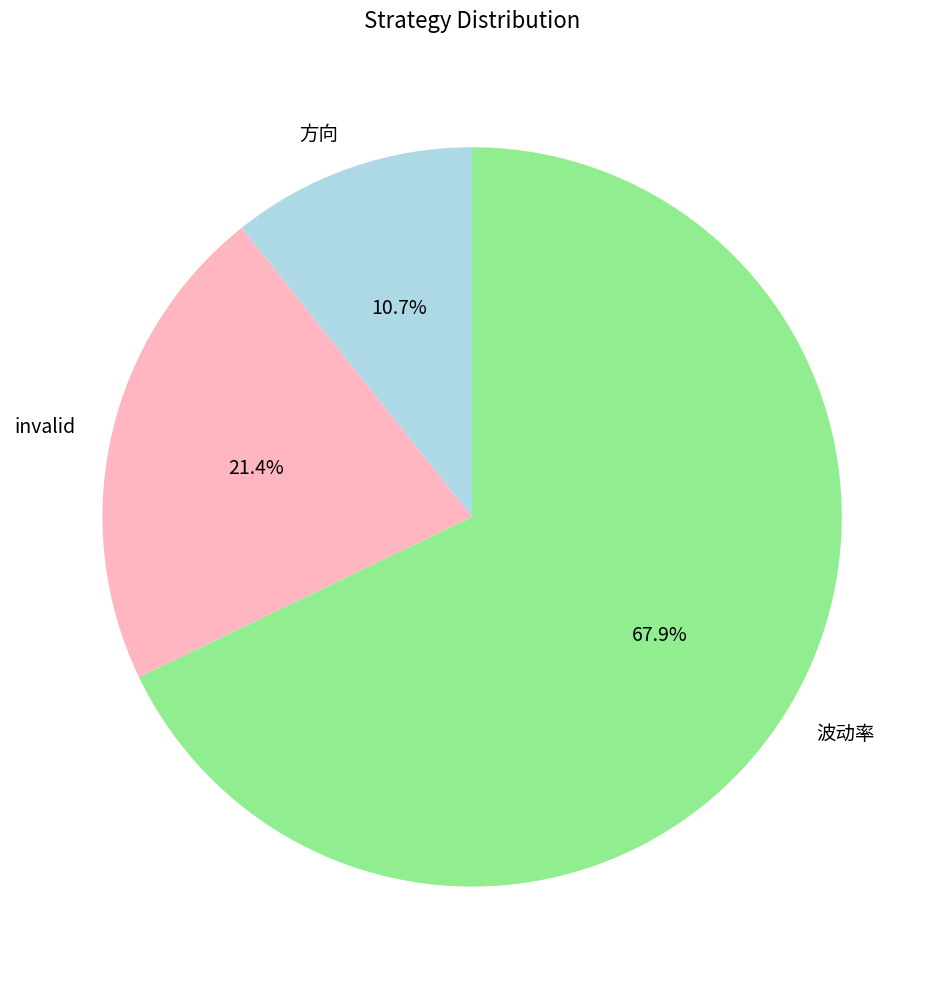

True or false: 方向 accounts for 11% of the total.

True